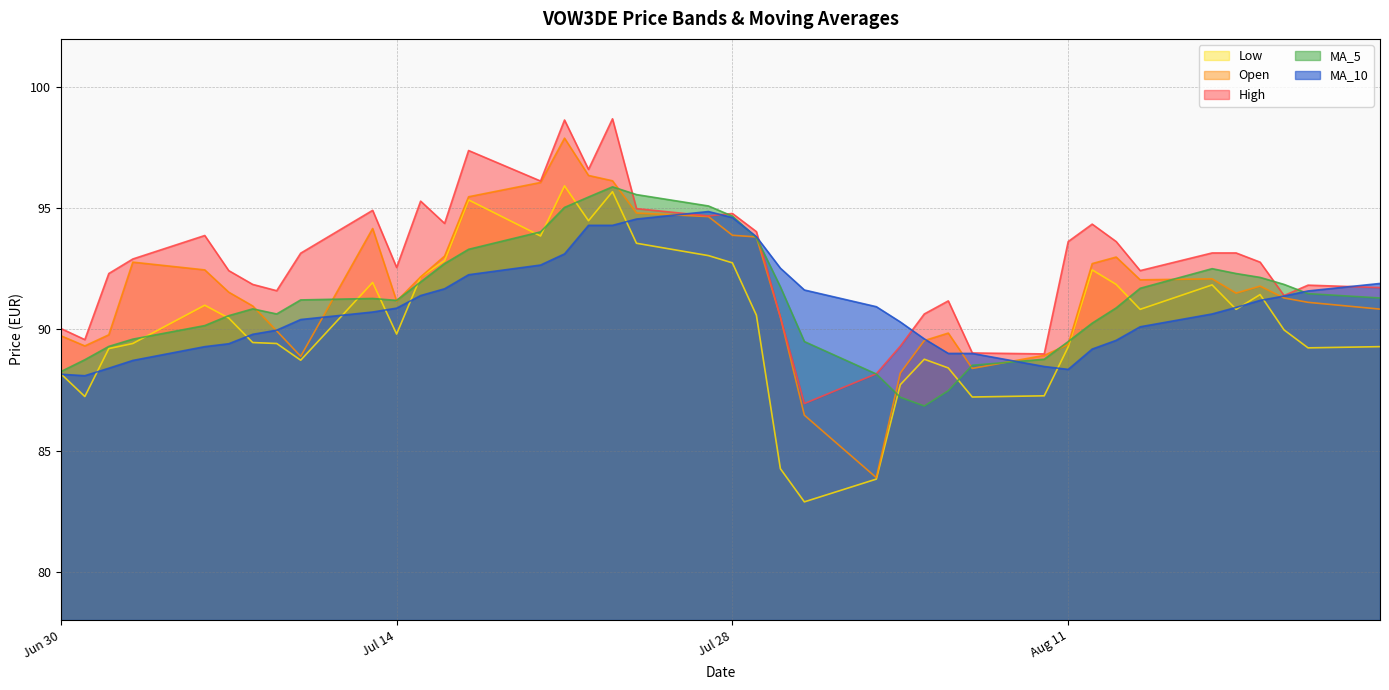

What is the minimum value shown in the chart?

82.9